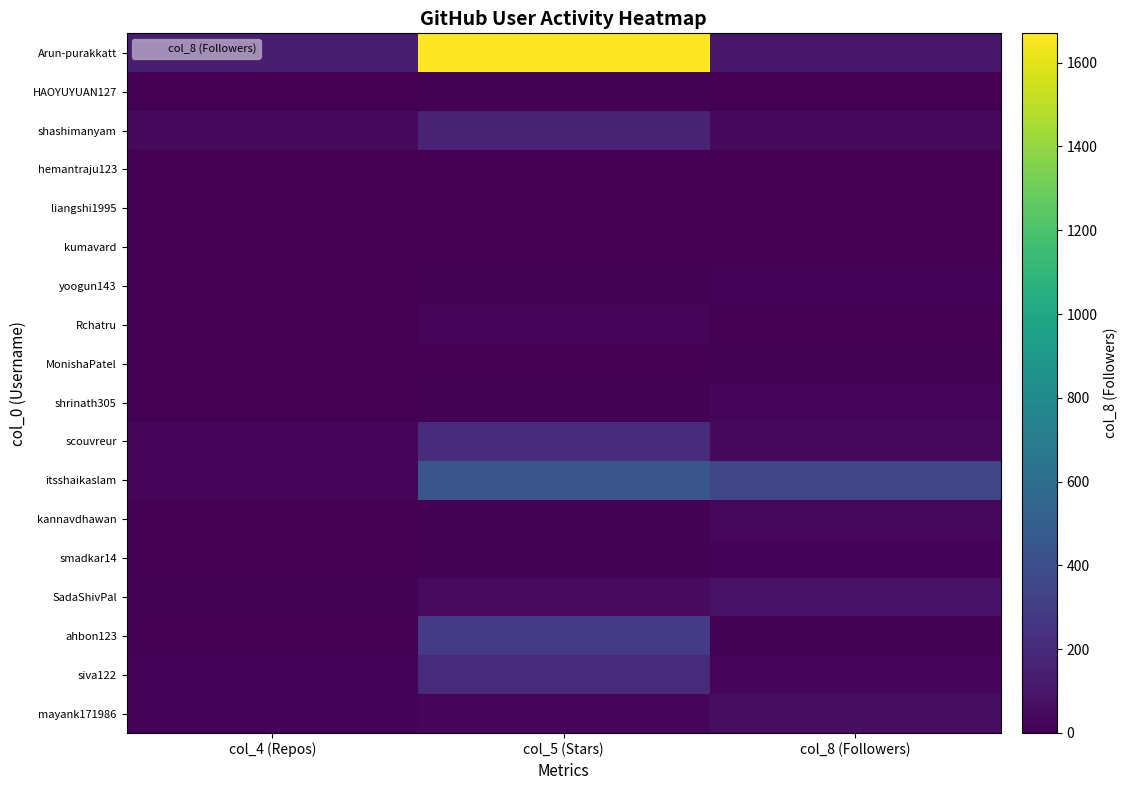

Reading right to left, what are all the values shown in this chart?

mayank171986: col_8 (Followers)=59	col_5 (Stars)=27	col_4 (Repos)=17
siva122: col_8 (Followers)=25	col_5 (Stars)=198	col_4 (Repos)=14
ahbon123: col_8 (Followers)=7	col_5 (Stars)=296	col_4 (Repos)=2
SadaShivPal: col_8 (Followers)=81	col_5 (Stars)=46	col_4 (Repos)=11
smadkar14: col_8 (Followers)=15	col_5 (Stars)=8	col_4 (Repos)=2
kannavdhawan: col_8 (Followers)=37	col_5 (Stars)=11	col_4 (Repos)=4
itsshaikaslam: col_8 (Followers)=348	col_5 (Stars)=442	col_4 (Repos)=23
scouvreur: col_8 (Followers)=45	col_5 (Stars)=209	col_4 (Repos)=32
shrinath305: col_8 (Followers)=30	col_5 (Stars)=9	col_4 (Repos)=3
MonishaPatel: col_8 (Followers)=8	col_5 (Stars)=6	col_4 (Repos)=0
Rchatru: col_8 (Followers)=4	col_5 (Stars)=28	col_4 (Repos)=5
yoogun143: col_8 (Followers)=16	col_5 (Stars)=12	col_4 (Repos)=6
kumavard: col_8 (Followers)=3	col_5 (Stars)=4	col_4 (Repos)=1
liangshi1995: col_8 (Followers)=3	col_5 (Stars)=1	col_4 (Repos)=1
hemantraju123: col_8 (Followers)=4	col_5 (Stars)=5	col_4 (Repos)=0
shashimanyam: col_8 (Followers)=45	col_5 (Stars)=169	col_4 (Repos)=42
HAOYUYUAN127: col_8 (Followers)=5	col_5 (Stars)=9	col_4 (Repos)=0
Arun-purakkatt: col_8 (Followers)=108	col_5 (Stars)=1670	col_4 (Repos)=142